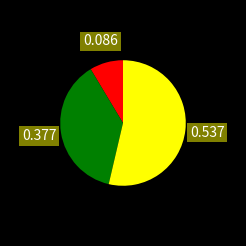

How many slices are in this pie chart?

3